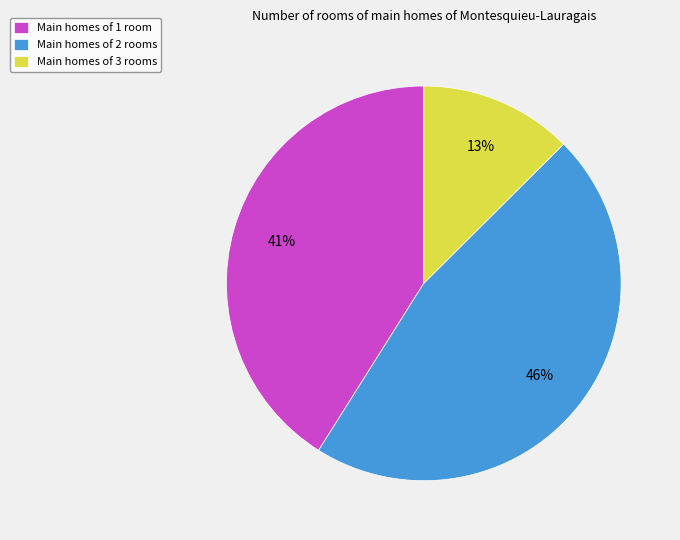

To the nearest percent, what is the average slice percentage?

33%